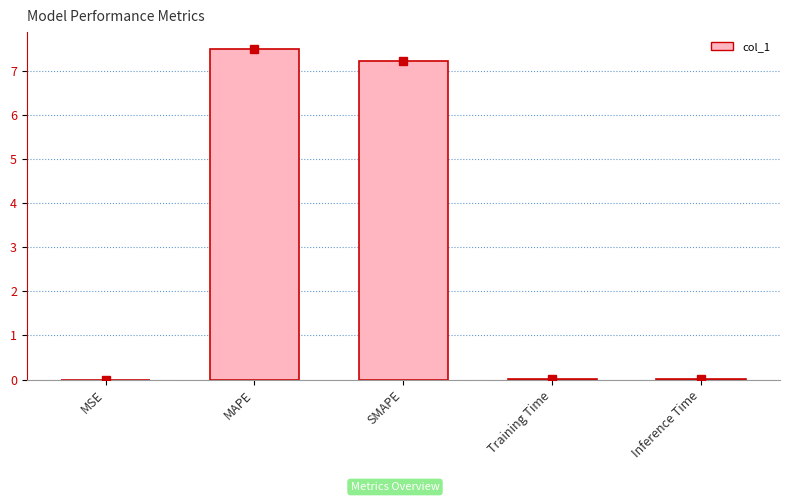

What is the greatest value displayed?

7.5